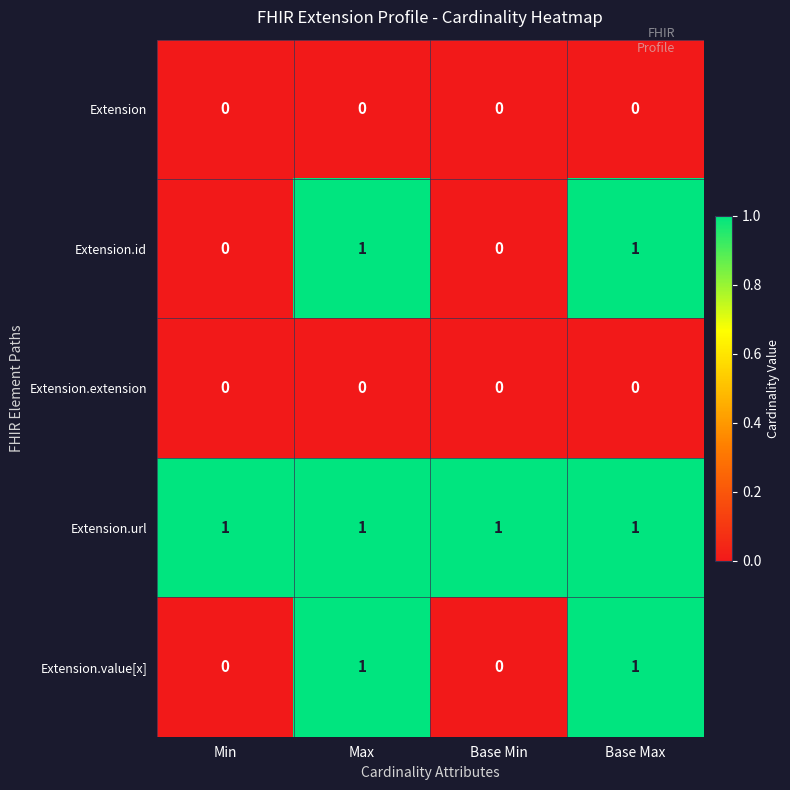

What is the difference between the highest and lowest values at Base Min?

1